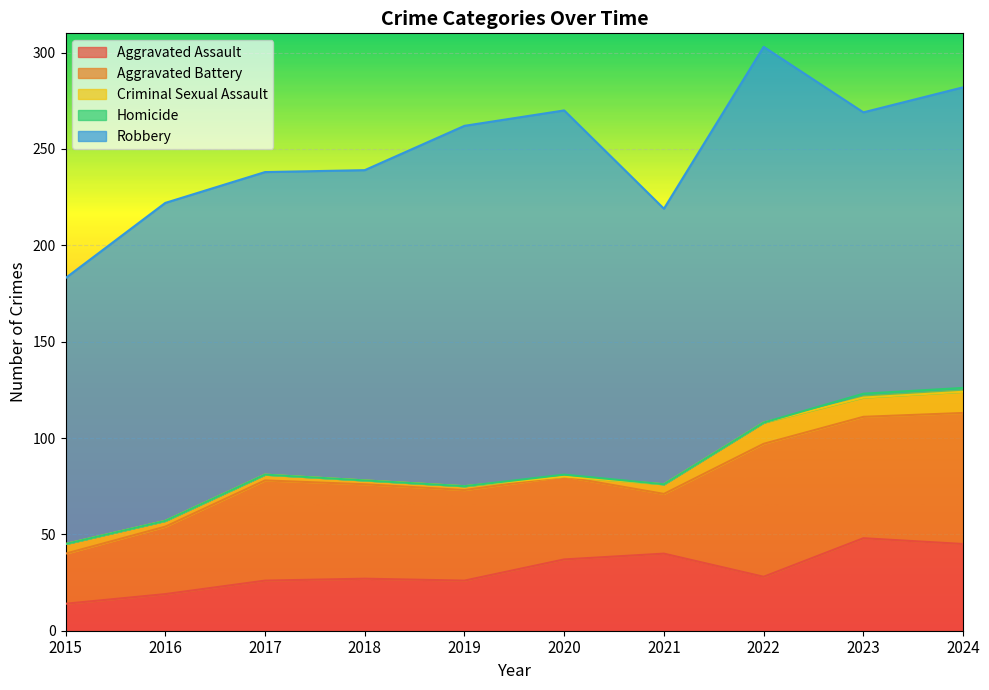

True or false: Robbery and Homicide cross at least once.

False